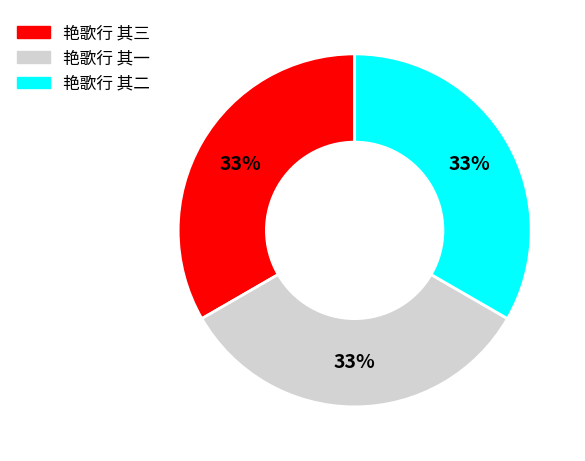

Is the sum of 艳歌行 其三 and 艳歌行 其一 greater than half?

Yes